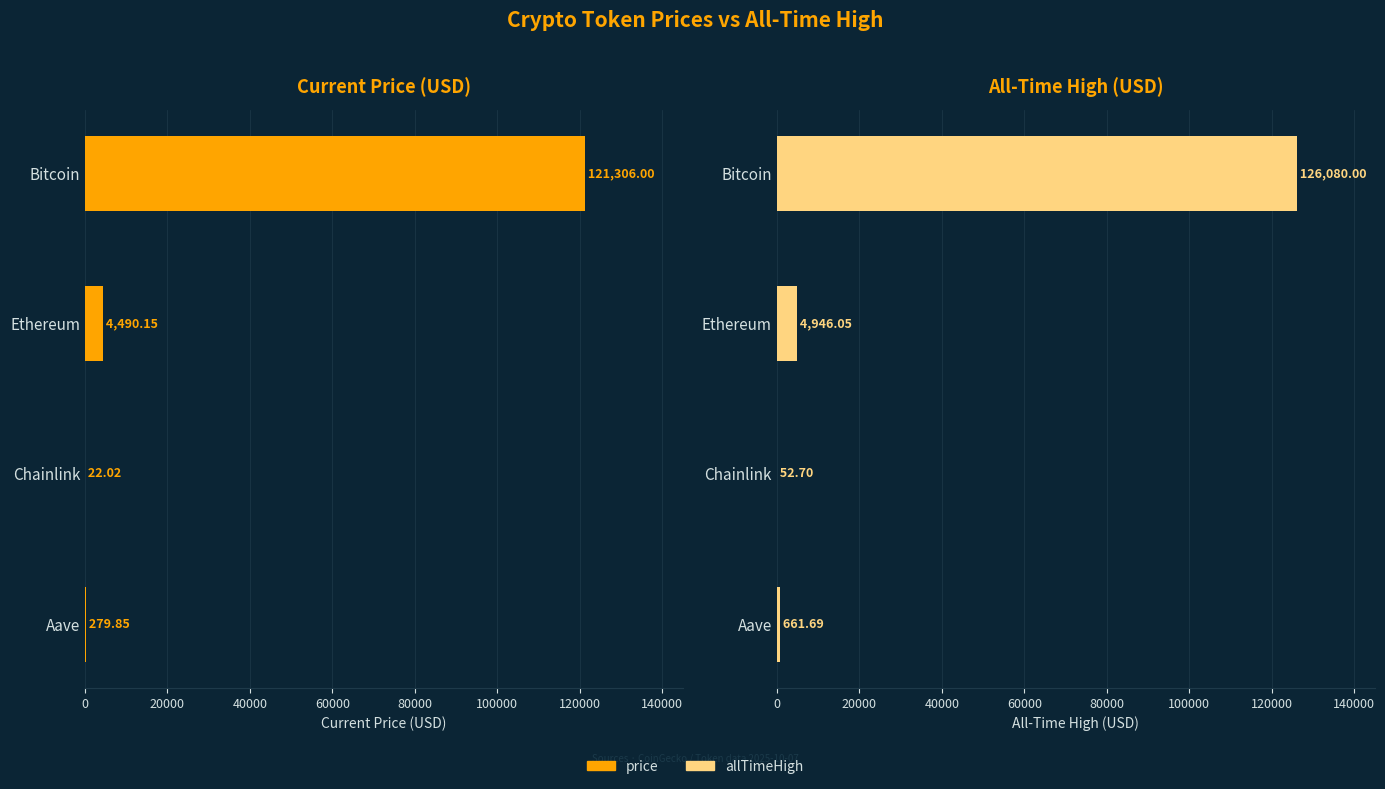

Count the number of data series in this chart.

2